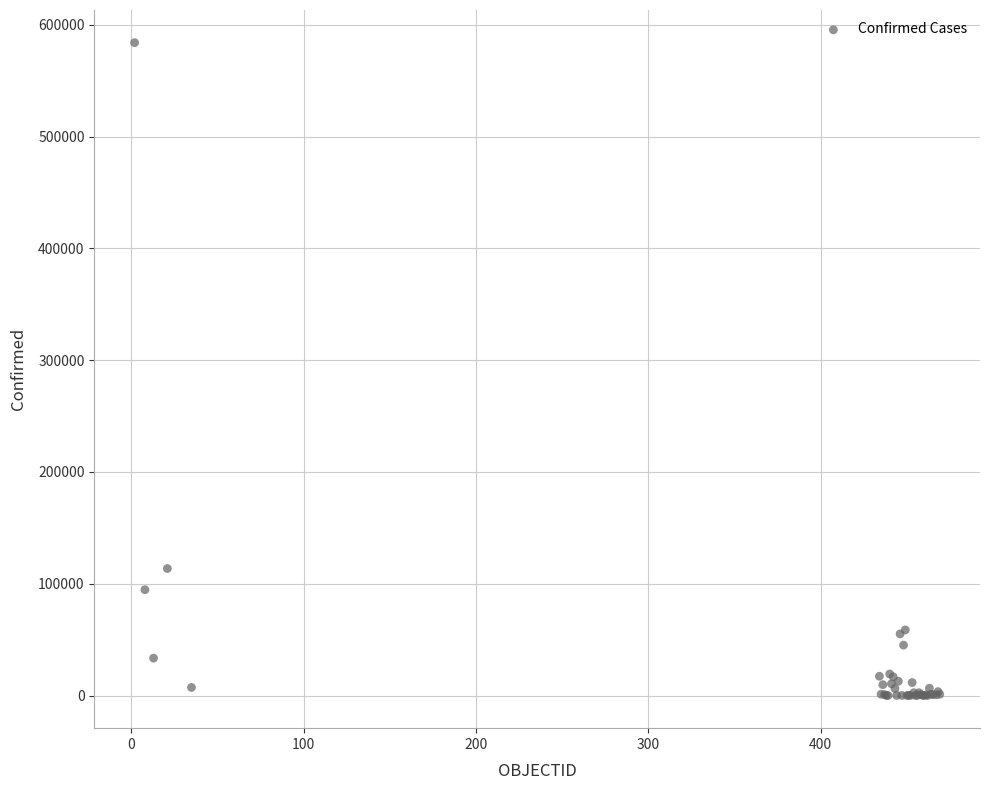

What Y value in the scatter plot is closest to 292017?

113628